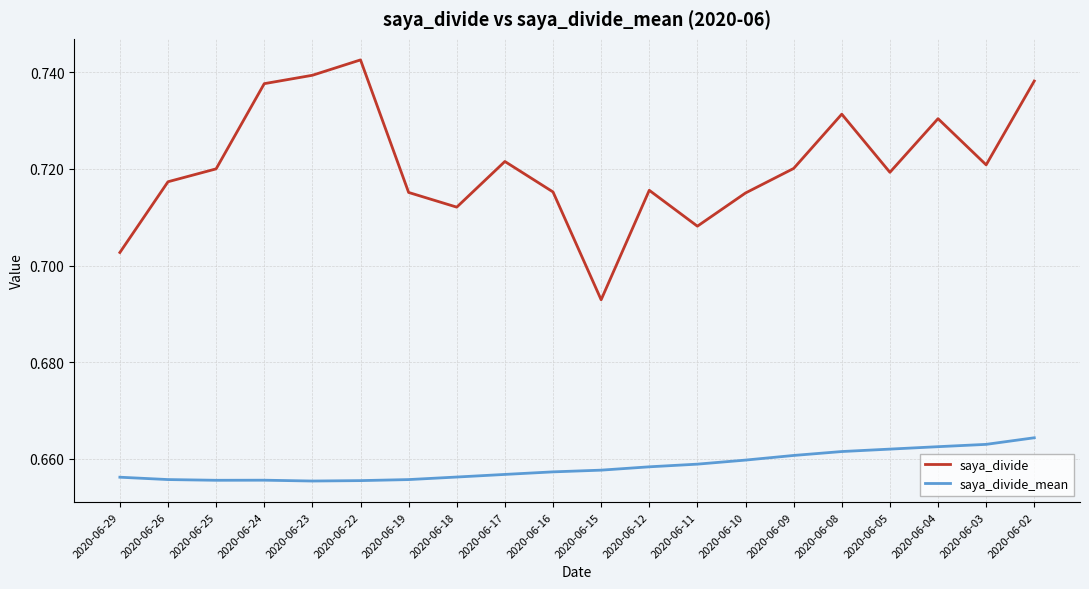

Which series changed the most between 2020-06-24 and 2020-06-11?

saya_divide